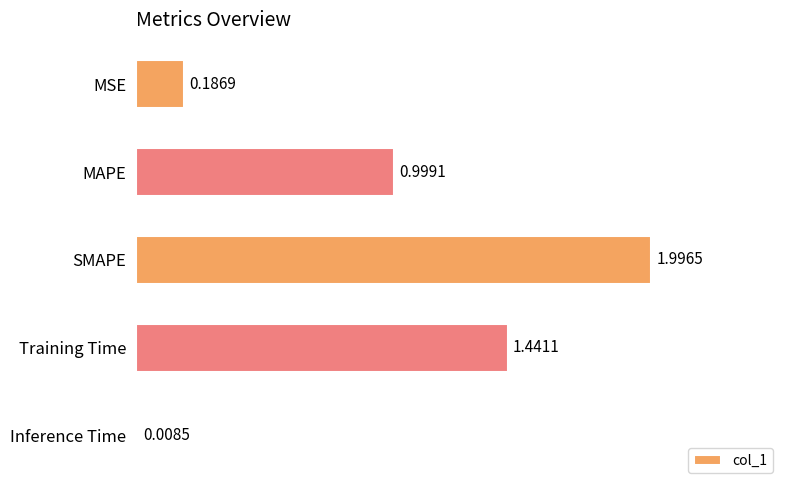

Which has a higher value, MSE or Inference Time?

MSE